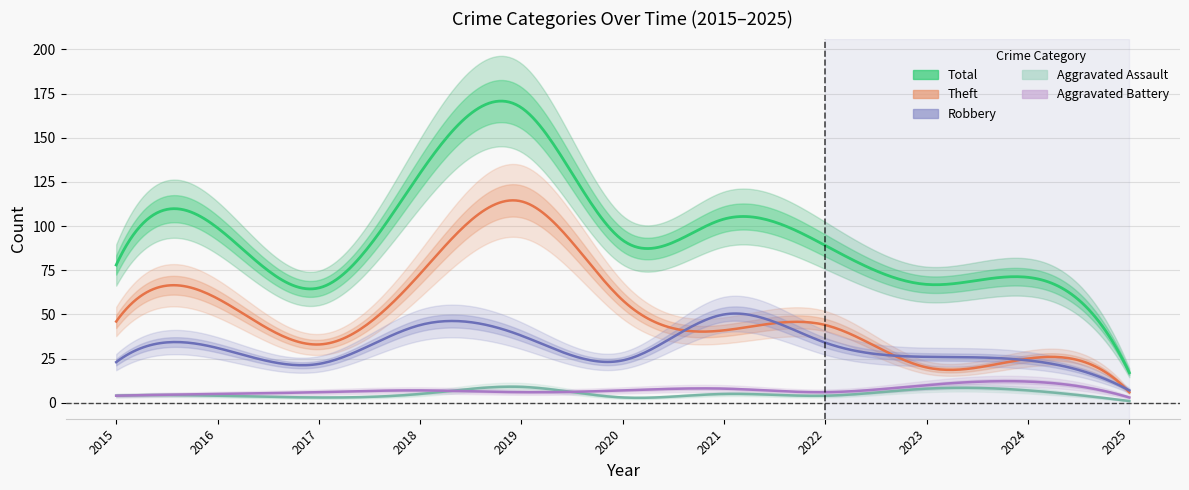

True or false: Total and Aggravated Battery cross at least once.

False